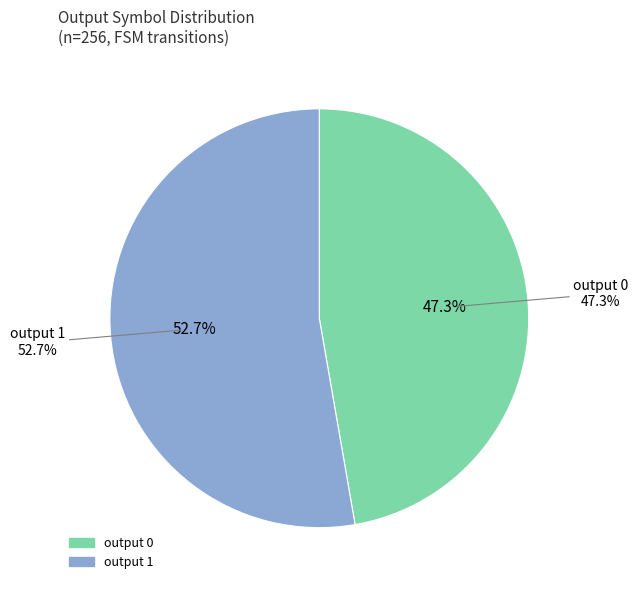

How many segments does this pie chart have?

2